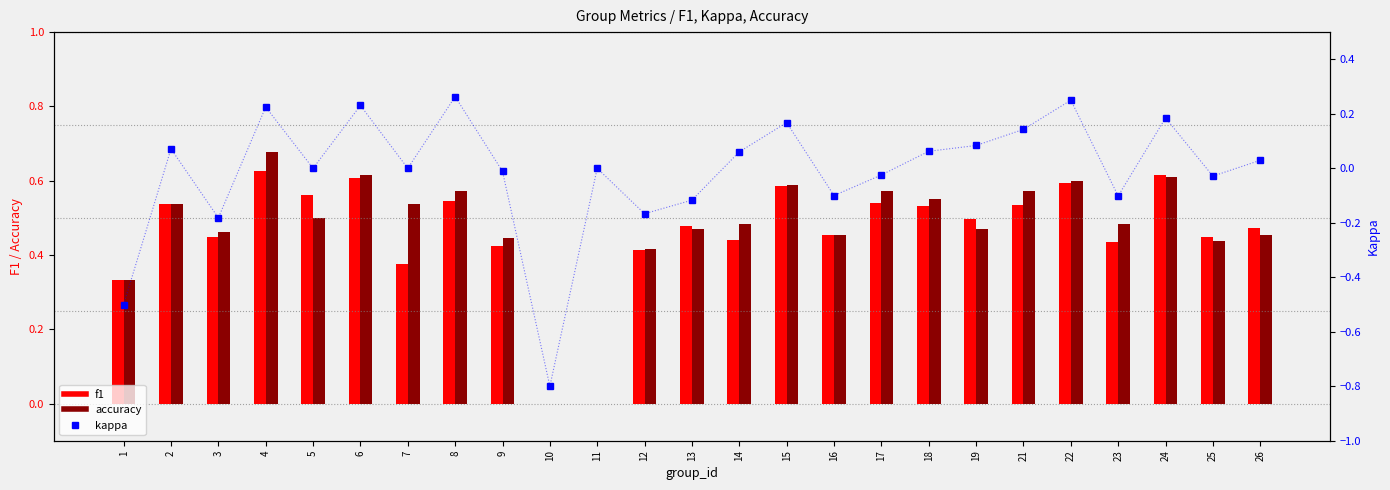

What is the lowest value of the kappa series?

-0.8